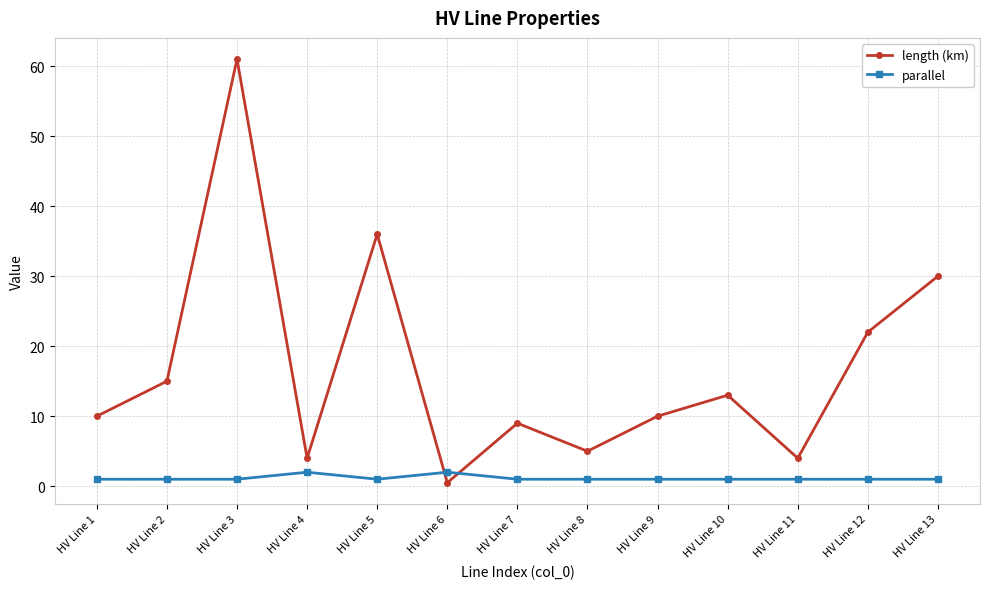

What is the difference between the length (km) values at HV Line 8 and HV Line 7?

4.0